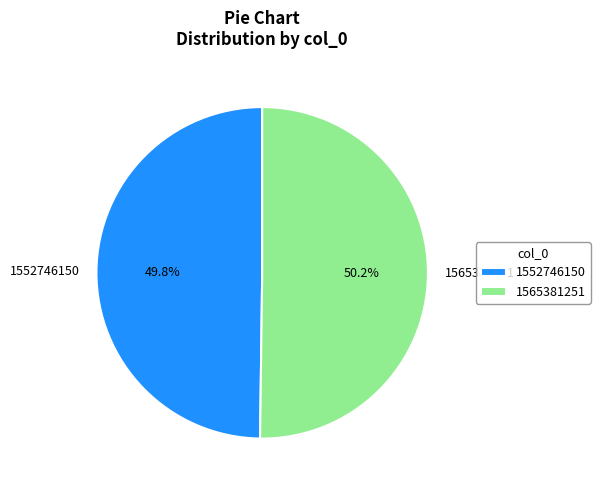

What is the ratio of the value at 1565381251 to the value at 1552746150?

1.0